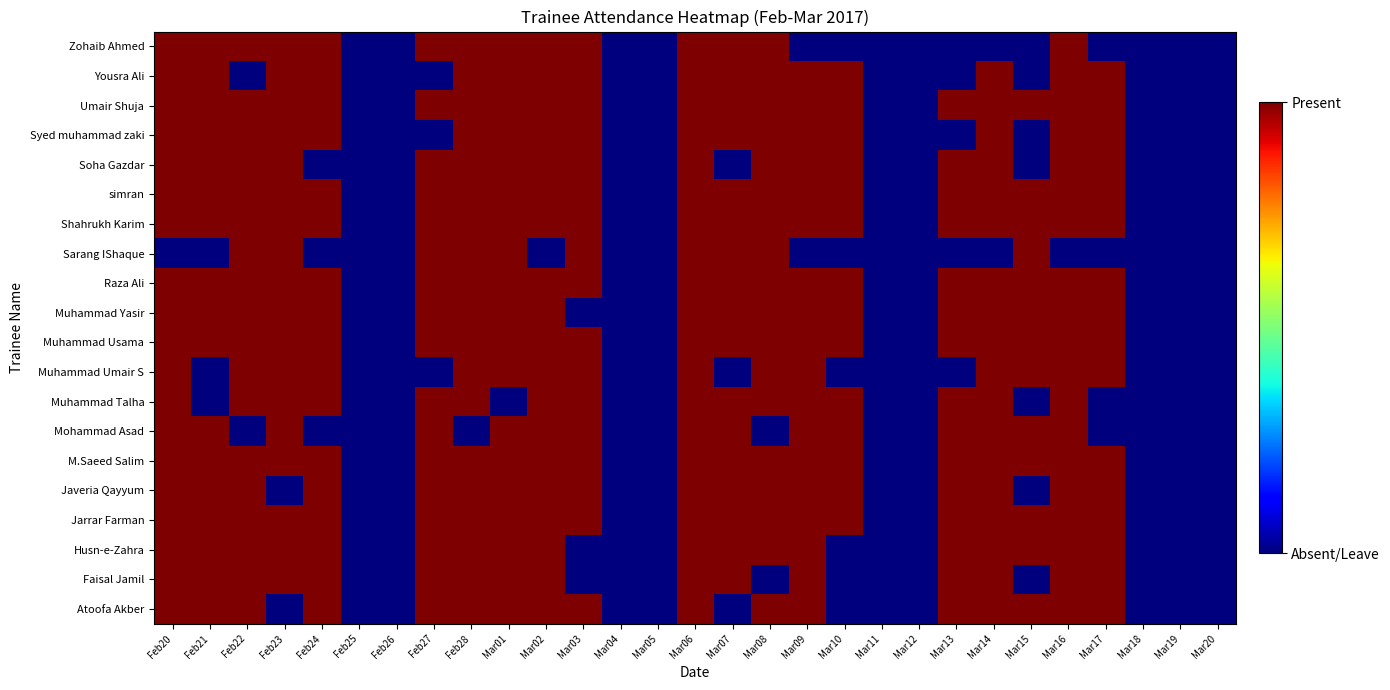

List the series in order of their peak value, lowest first.

Zohaib Ahmed, Yousra Ali, Umair Shuja, Syed muhammad zaki, Soha Gazdar, simran, Shahrukh Karim, Sarang IShaque, Raza Ali, Muhammad Yasir, Muhammad Usama, Muhammad Umair S, Muhammad Talha, Mohammad Asad, M.Saeed Salim, Javeria Qayyum, Jarrar Farman, Husn-e-Zahra, Faisal Jamil, Atoofa Akber